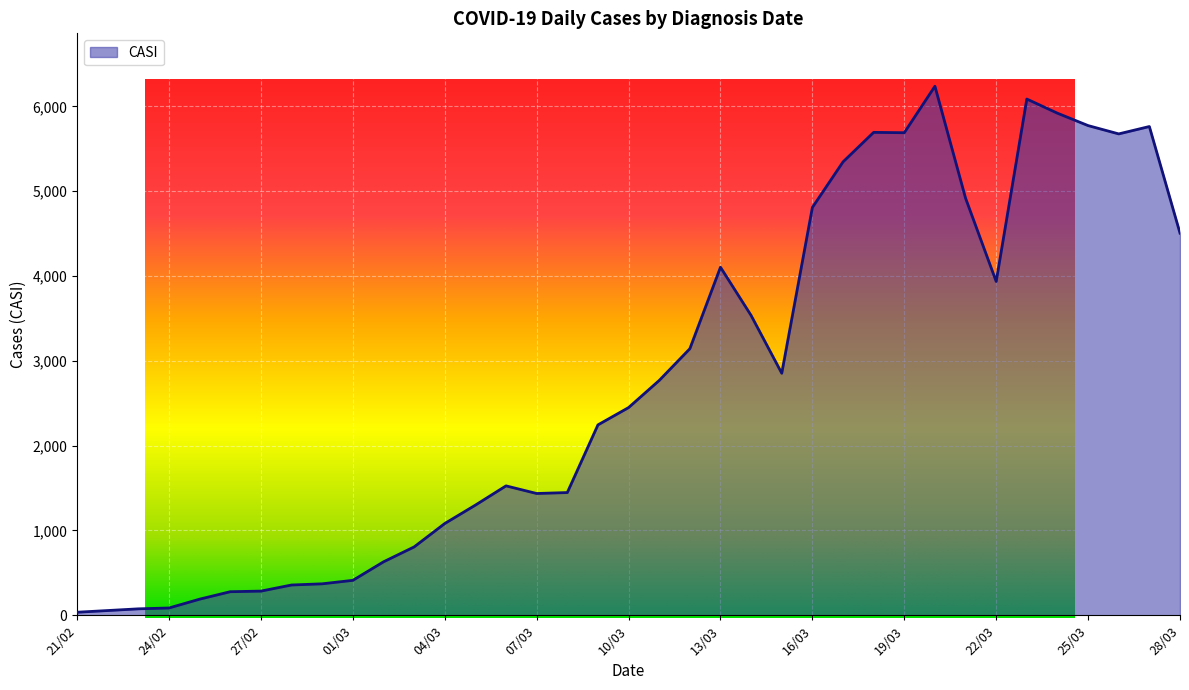

How many points are higher than both their immediate neighbors (excluding endpoints)?

6